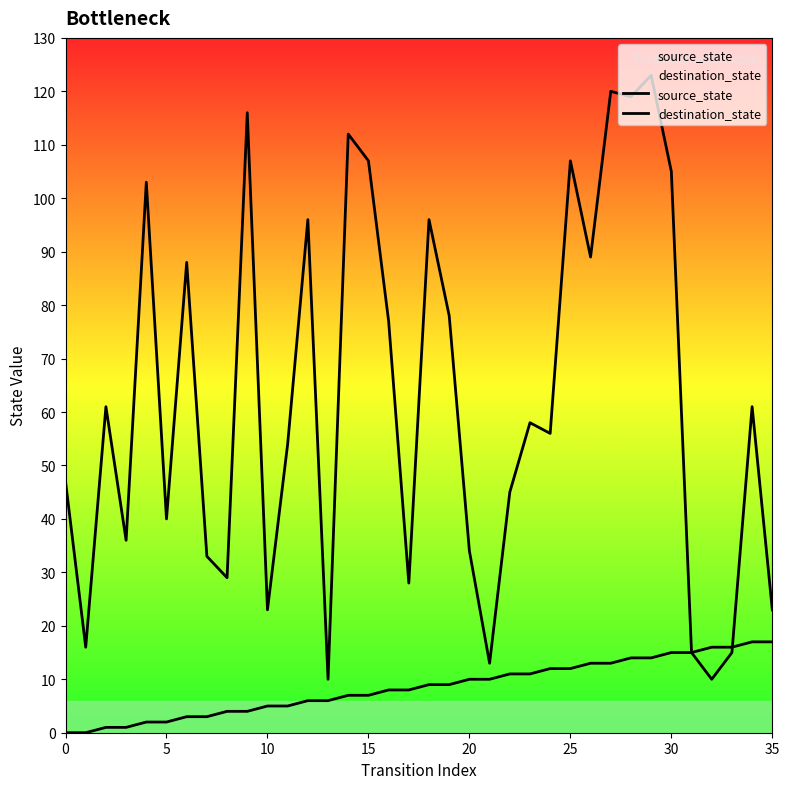

At 17, list the series in order from smallest to largest.

source_state, destination_state